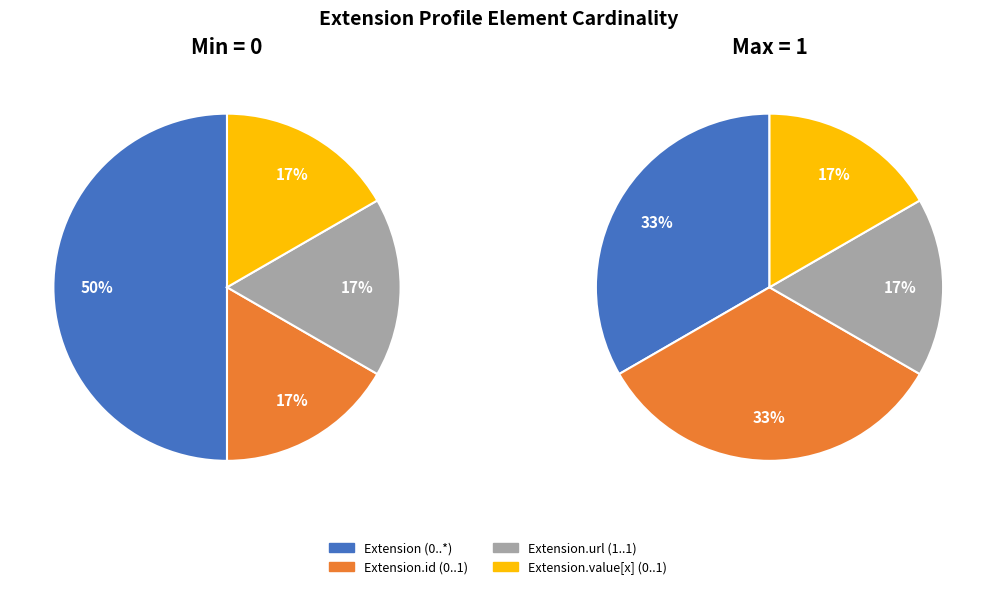

Does 1 represent more than half of the total?

No